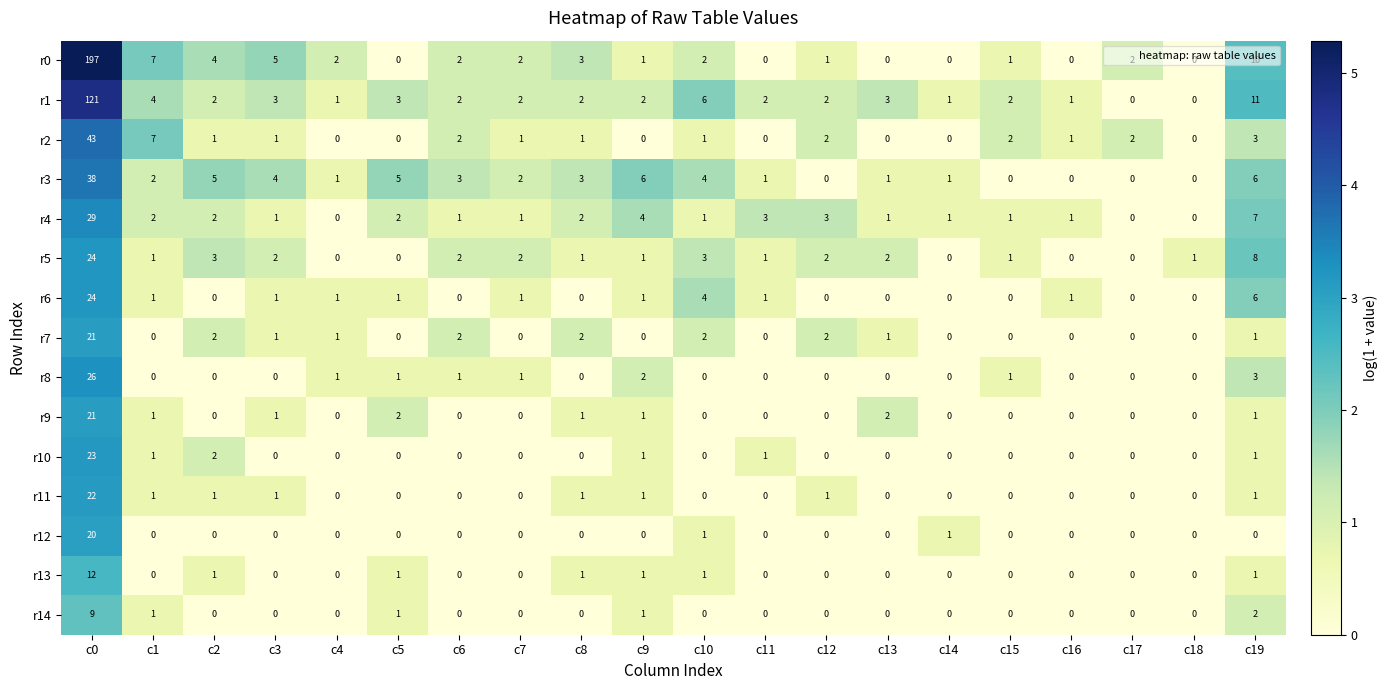

Is it true that r3 equals 2 at c7?

True